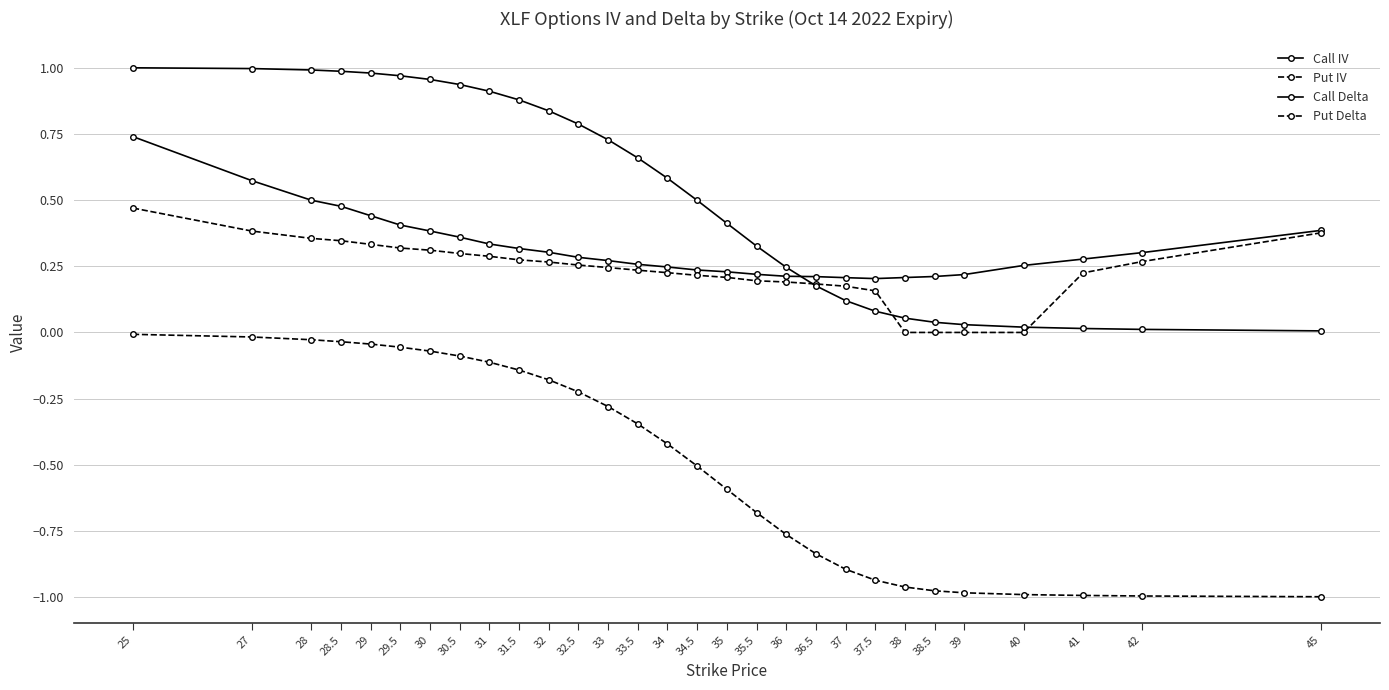

What is the spread (max minus min) of values at 32?

1.0